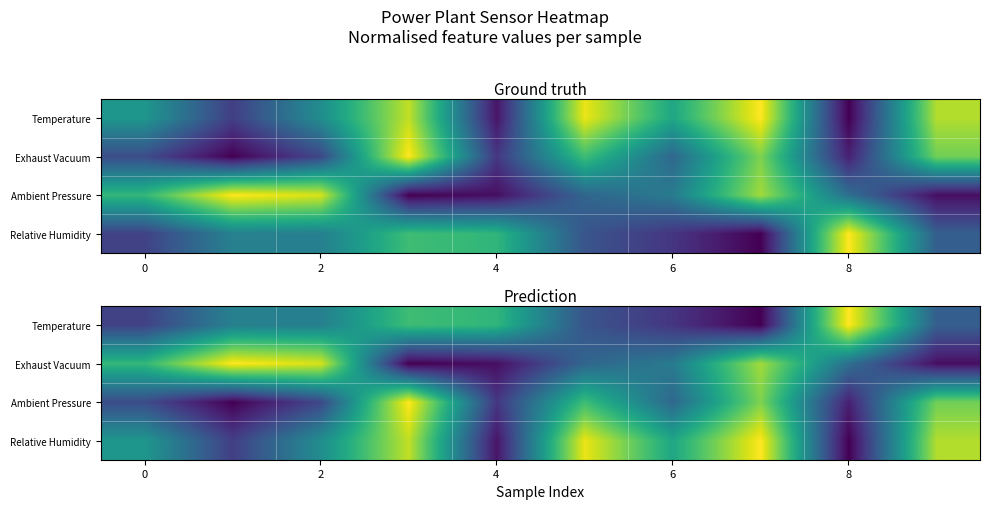

At which category is the sum across all series the highest?

7